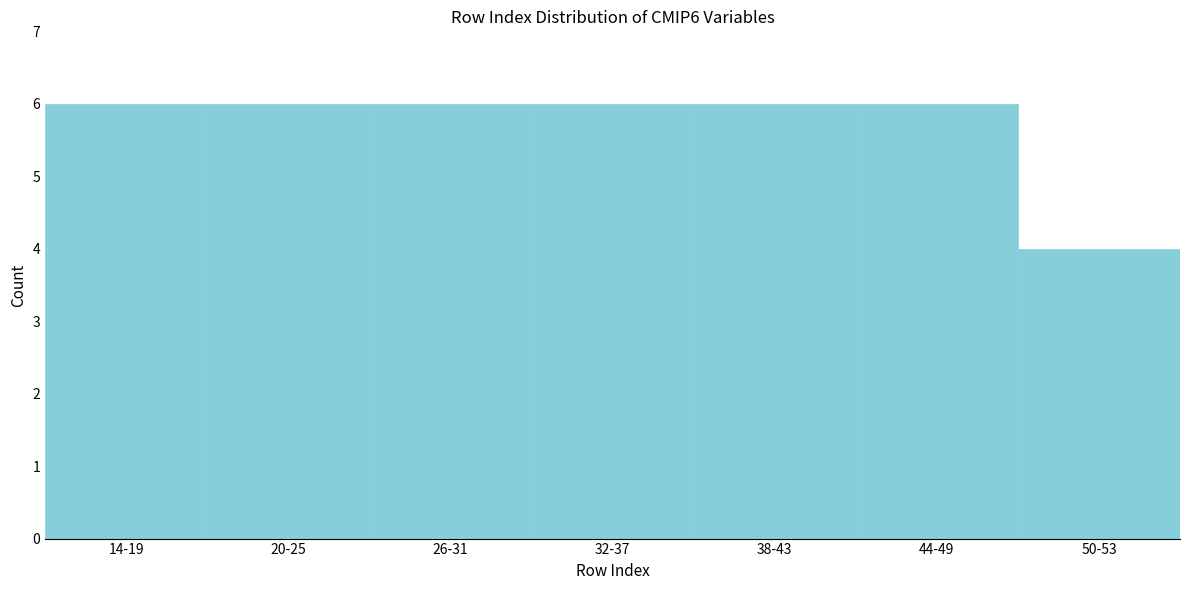

Reading left to right, transcribe all the data shown in this chart.

14-19=6	20-25=6	26-31=6	32-37=6	38-43=6	44-49=6	50-53=4